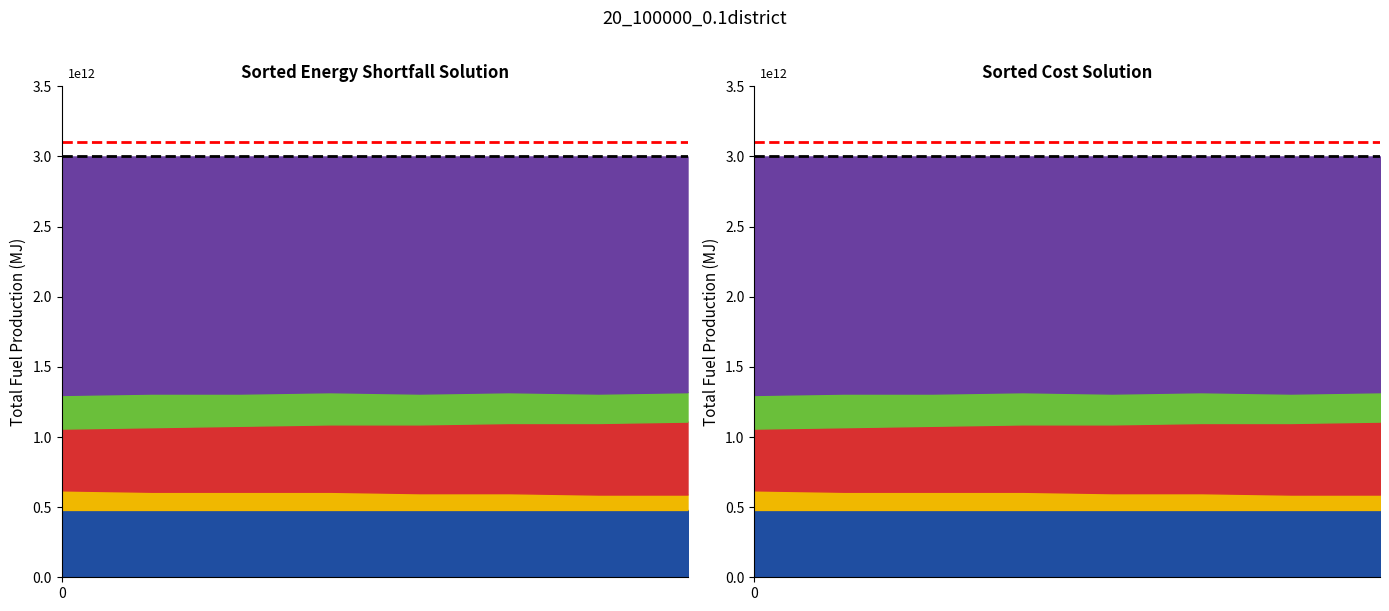

What is the sum of the red_ref values at 0 and 1?

6.2